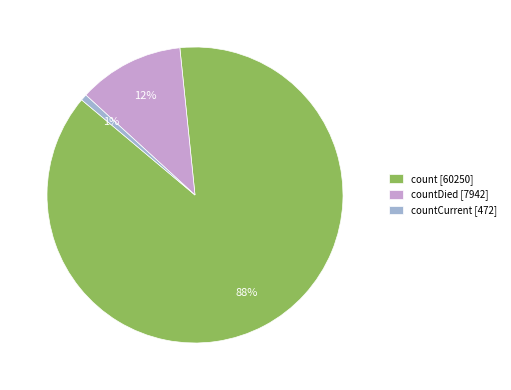

Is it true that count [60250] is 88% of the pie?

True